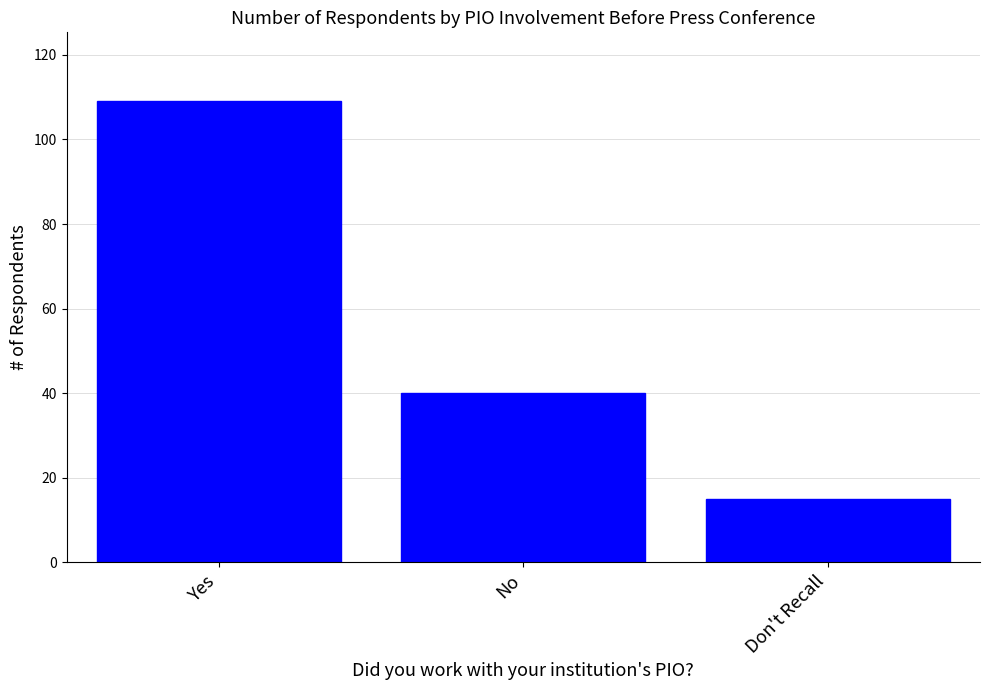

Rank the categories by value from lowest to highest.

Don't Recall, No, Yes